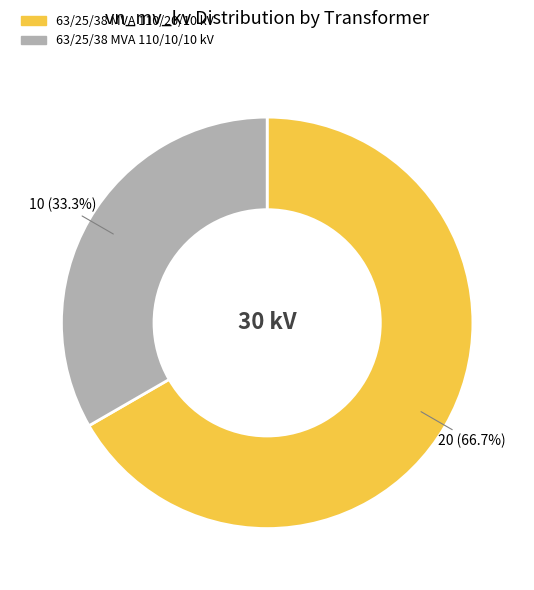

Which slice is the smallest?

63/25/38 MVA 110/10/10 kV